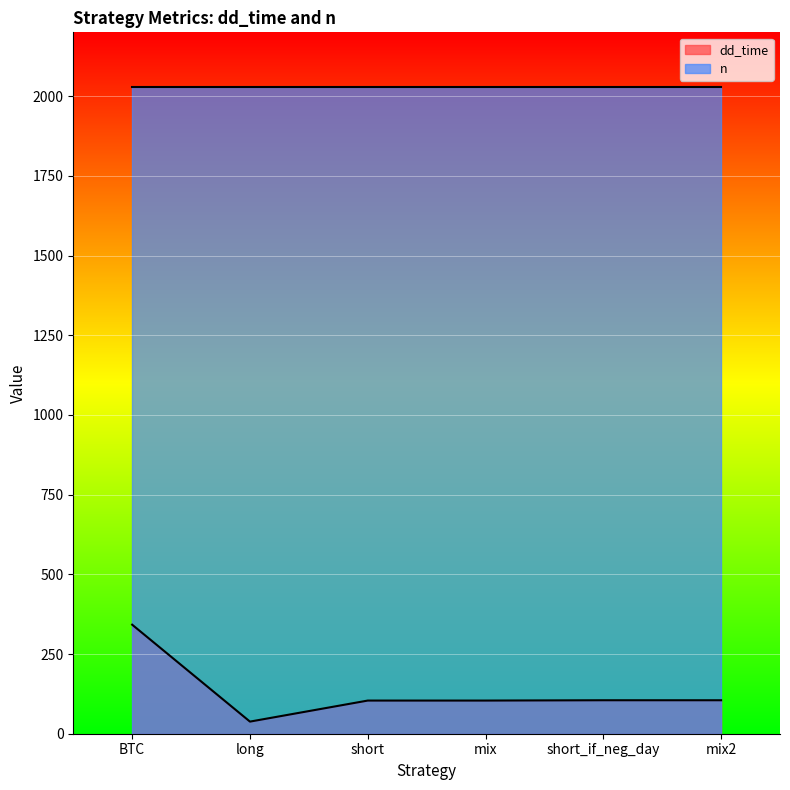

What is the difference between the maximum and minimum values in the dd_time series?

304